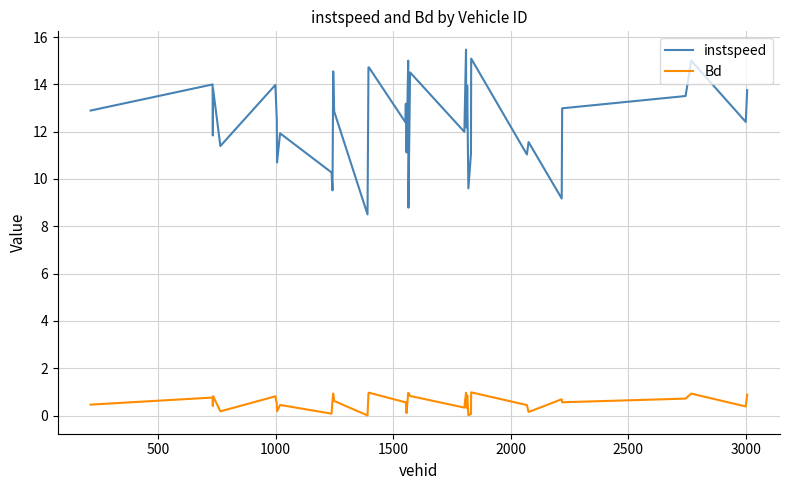

Does the chart display data point markers on the line(s)?

No